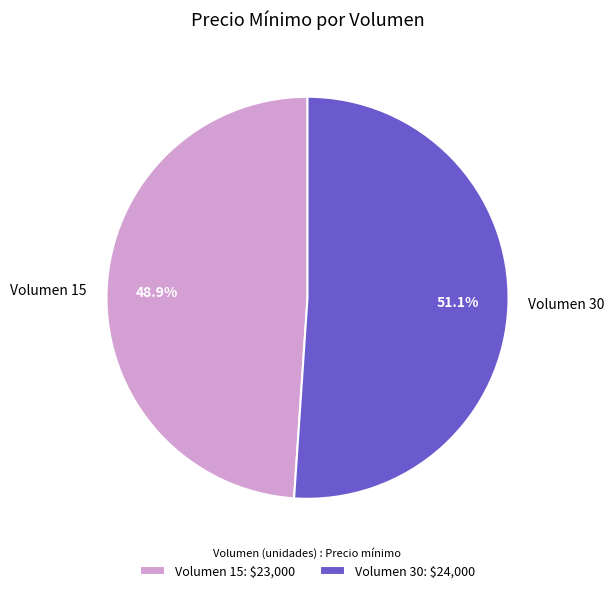

What is the largest slice in the pie chart?

Volumen 30